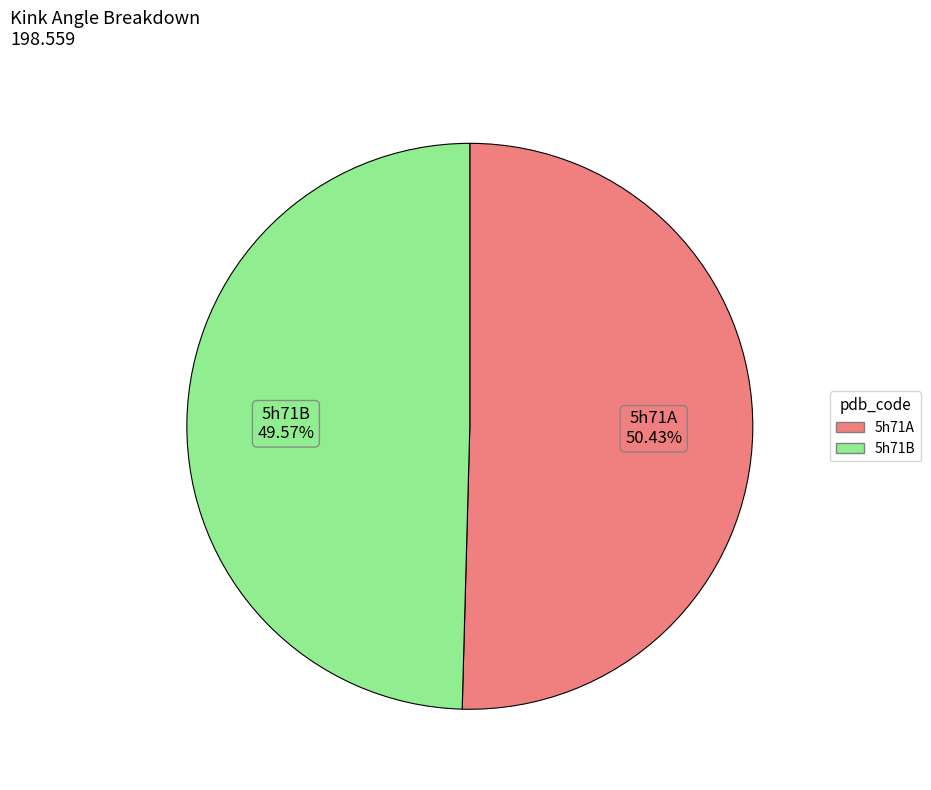

To the nearest percent, what percentage of the pie is 5h71A?

50%